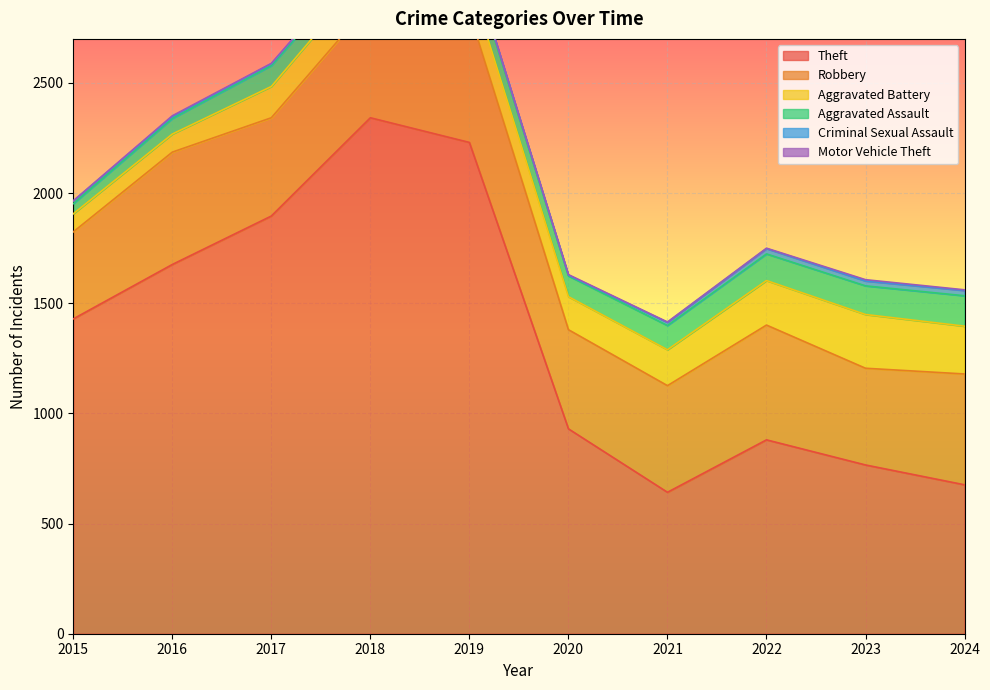

True or false: Motor Vehicle Theft and Criminal Sexual Assault cross at least once.

False